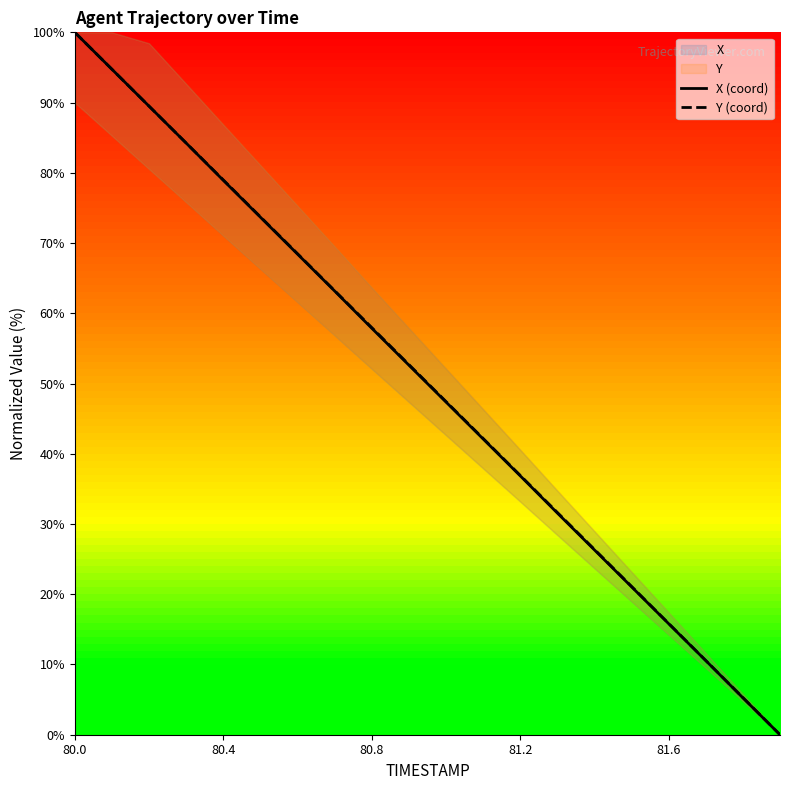

True or false: X (coord) has more than 1 points higher than both neighbors.

False